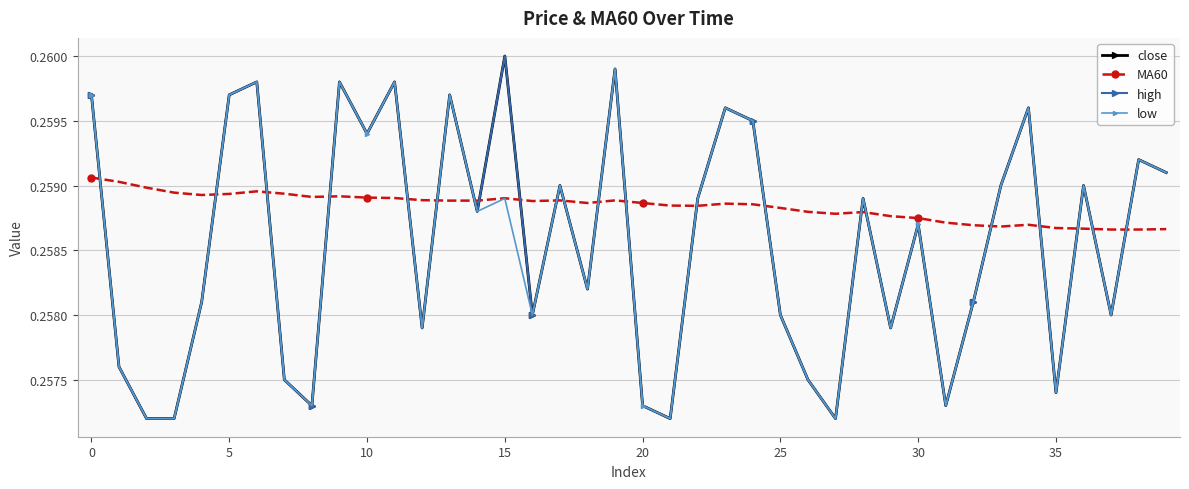

Which series has the widest spread of values?

close